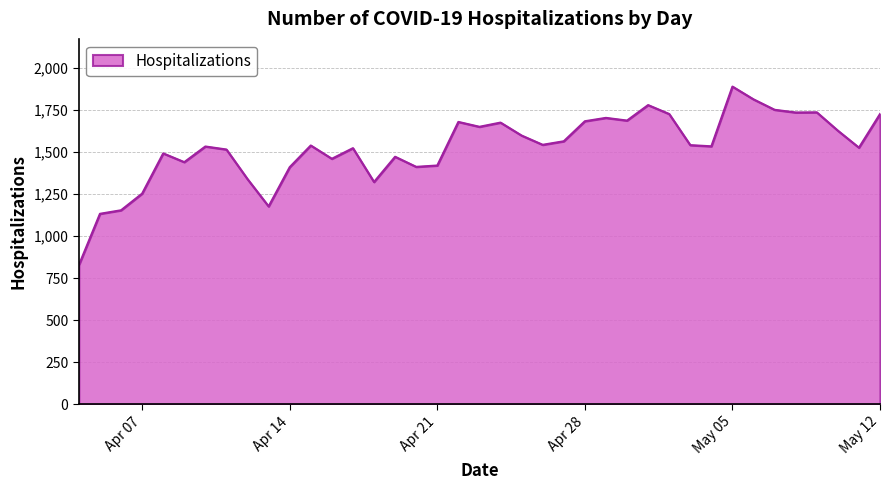

What is the difference between the maximum and minimum values?

1061